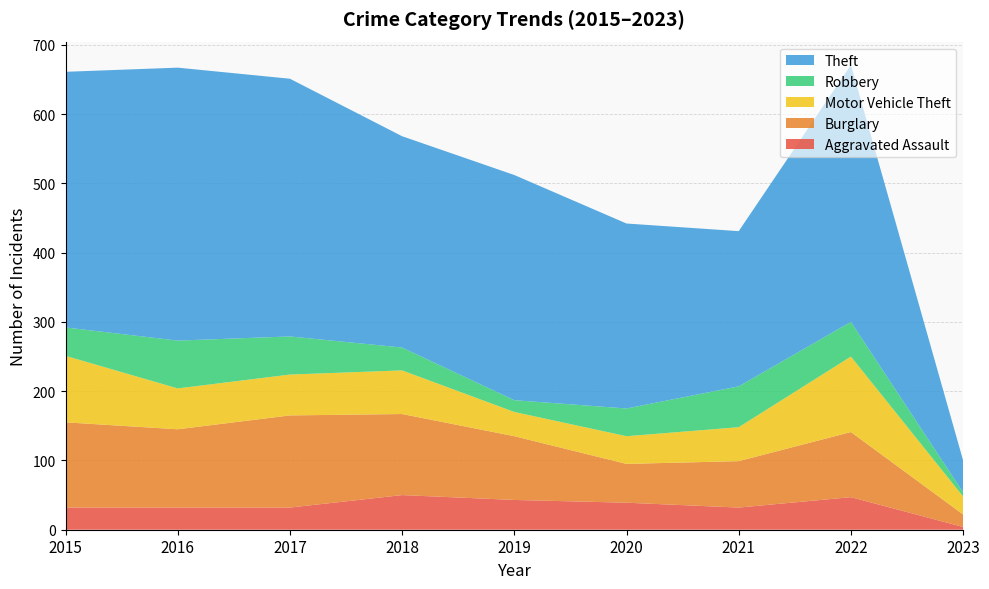

Reading left to right, transcribe all the data shown in this chart.

Aggravated Assault: 32	32	32	50	43	39	32	47	4
Burglary: 123	113	133	117	92	56	67	94	18
Motor Vehicle Theft: 96	59	59	63	35	40	49	109	26
Robbery: 41	69	55	33	17	40	59	50	6
Theft: 369	394	372	305	325	267	224	371	46